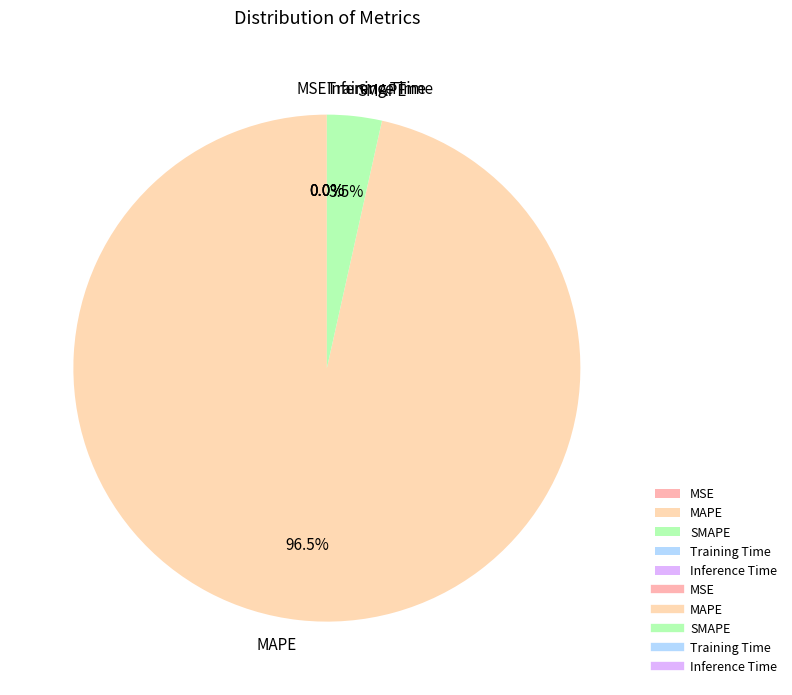

Is MAPE the majority of the pie?

Yes